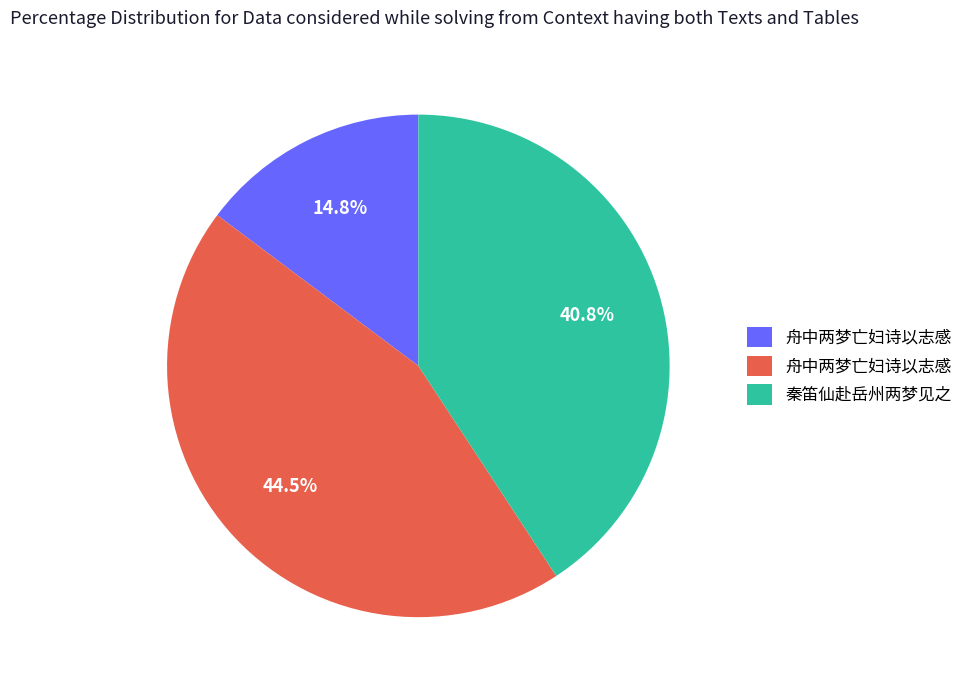

Is there any slice that represents more than half of the pie?

No